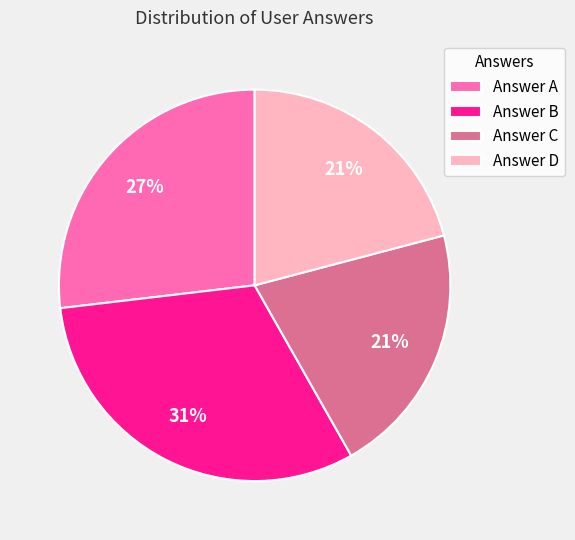

To the nearest percent, what percentage of the pie is Answer A?

27%